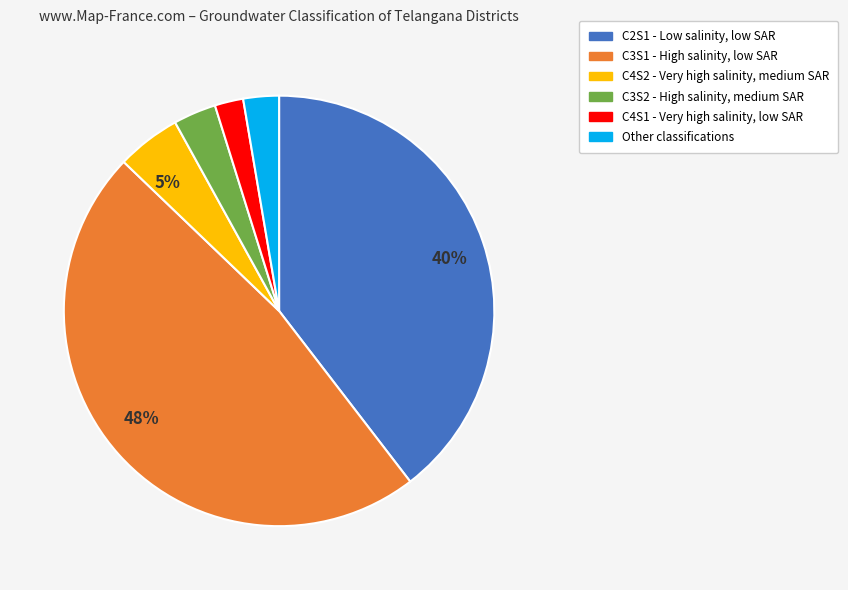

To the nearest percent, what is the average slice percentage?

17%